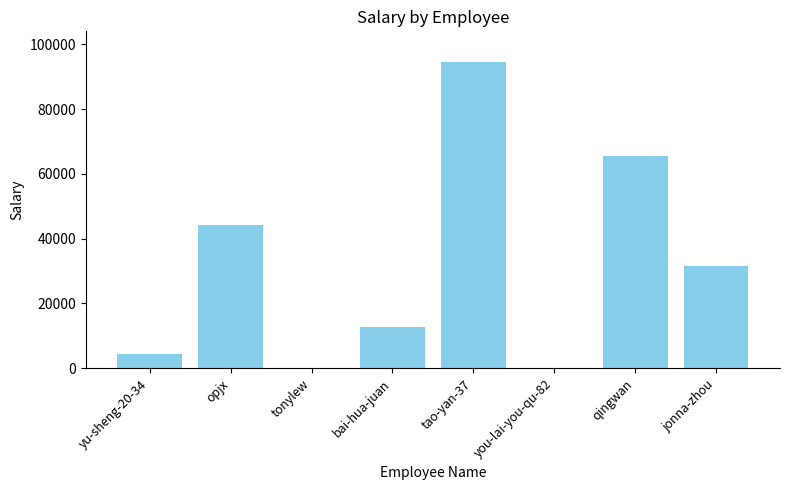

Count the number of categories in the chart.

8